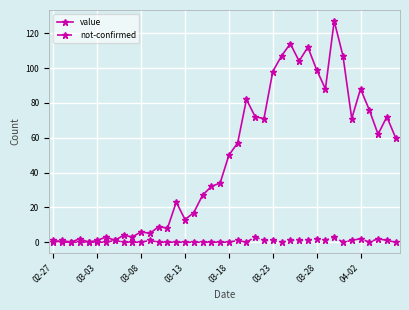

Which series has the largest total across all categories?

value